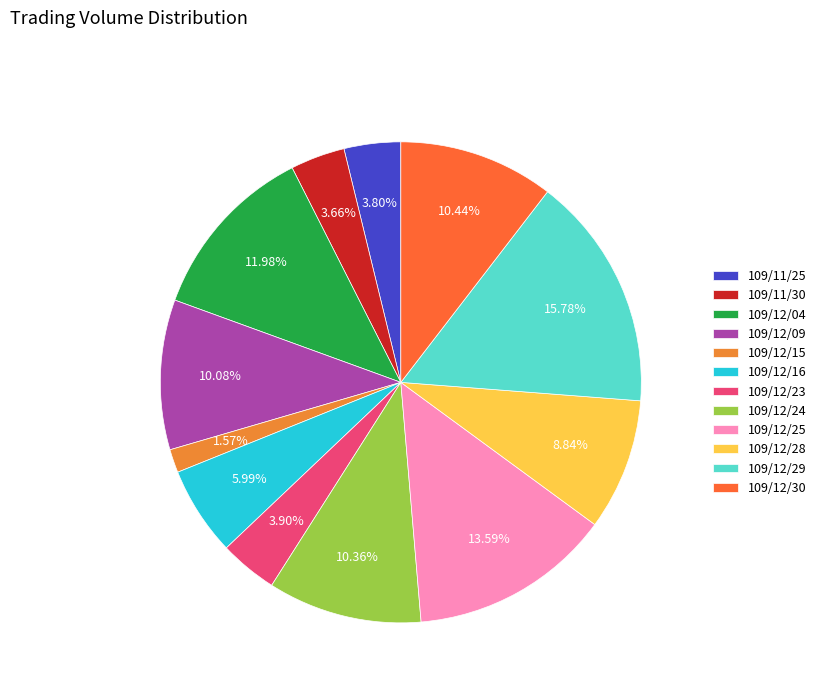

The 109/12/28 slice represents 9% of the pie. True or false?

True